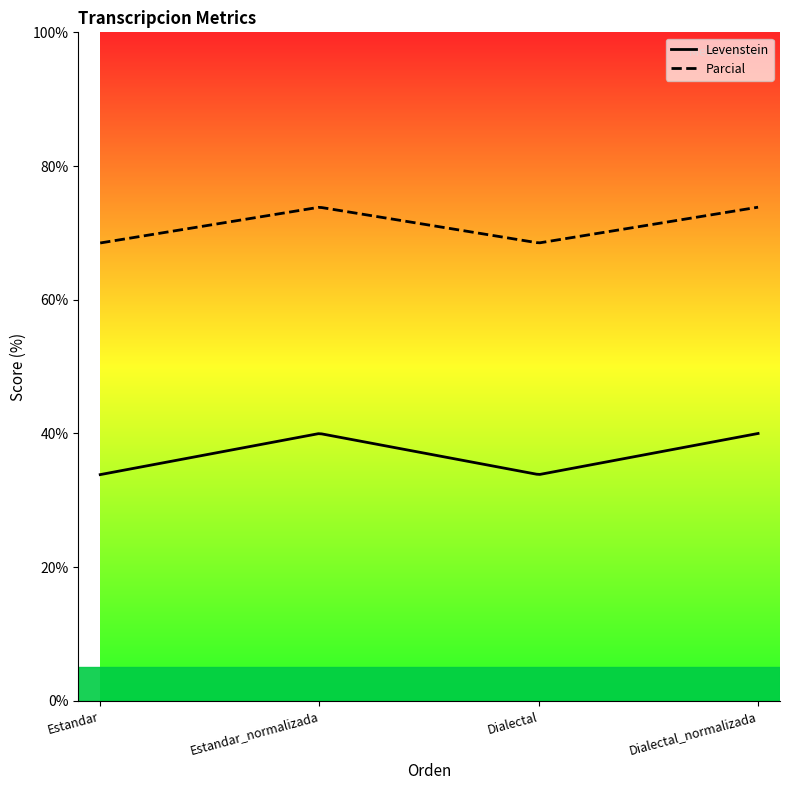

Is it true that Levenstein equals 18.6 at Dialectal?

False